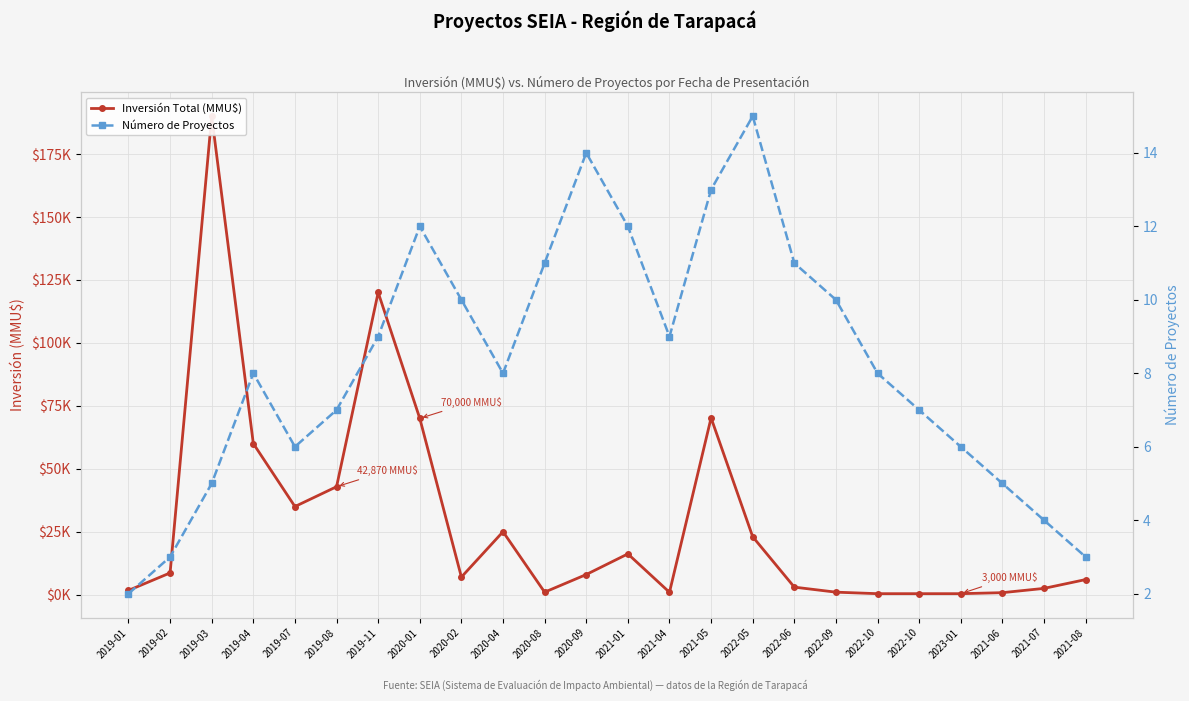

Reading right to left, transcribe all the data shown in this chart.

Inversión Total (MMU$): 2021-08=6000	2021-07=2500	2021-06=800	2023-01=400	2022-10=400	2022-10=400	2022-09=1000	2022-06=3000	2022-05=23000	2021-05=70197	2021-04=950	2021-01=16200	2020-09=8000	2020-08=1000	2020-04=25000	2020-02=7000	2020-01=70000	2019-11=120000	2019-08=42870	2019-07=35000	2019-04=60000	2019-03=190000	2019-02=8640	2019-01=1700
Número de Proyectos: 2021-08=3	2021-07=4	2021-06=5	2023-01=6	2022-10=7	2022-10=8	2022-09=10	2022-06=11	2022-05=15	2021-05=13	2021-04=9	2021-01=12	2020-09=14	2020-08=11	2020-04=8	2020-02=10	2020-01=12	2019-11=9	2019-08=7	2019-07=6	2019-04=8	2019-03=5	2019-02=3	2019-01=2